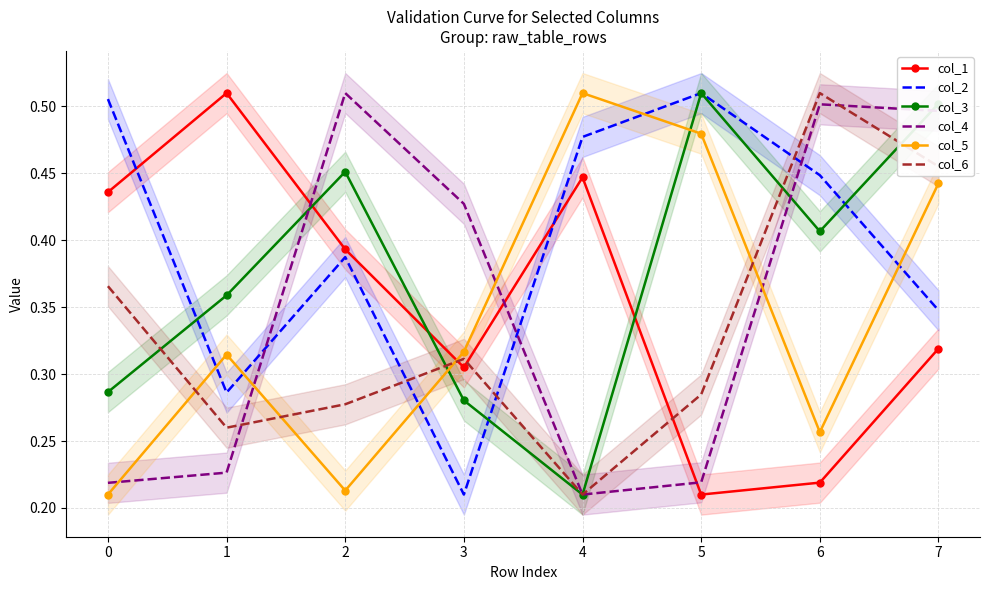

Is the value of col_5 at 4 greater than the value of col_1 at 5?

Yes